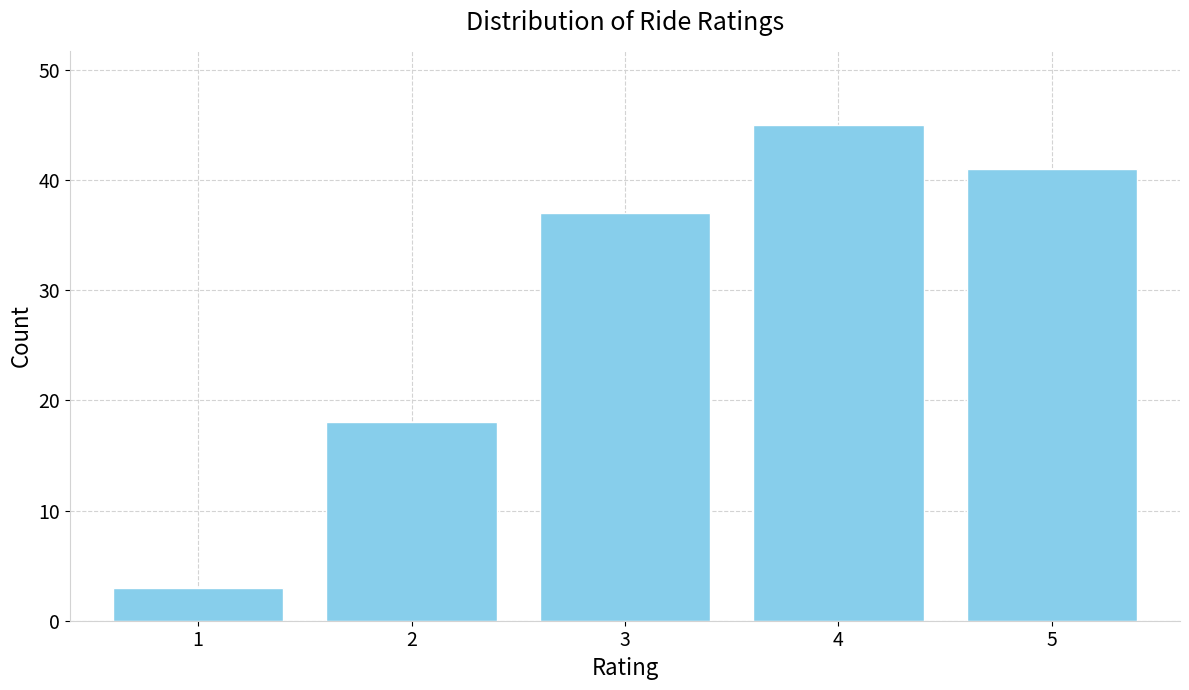

Reading right to left, list all the values displayed in this chart.

41	45	37	18	3